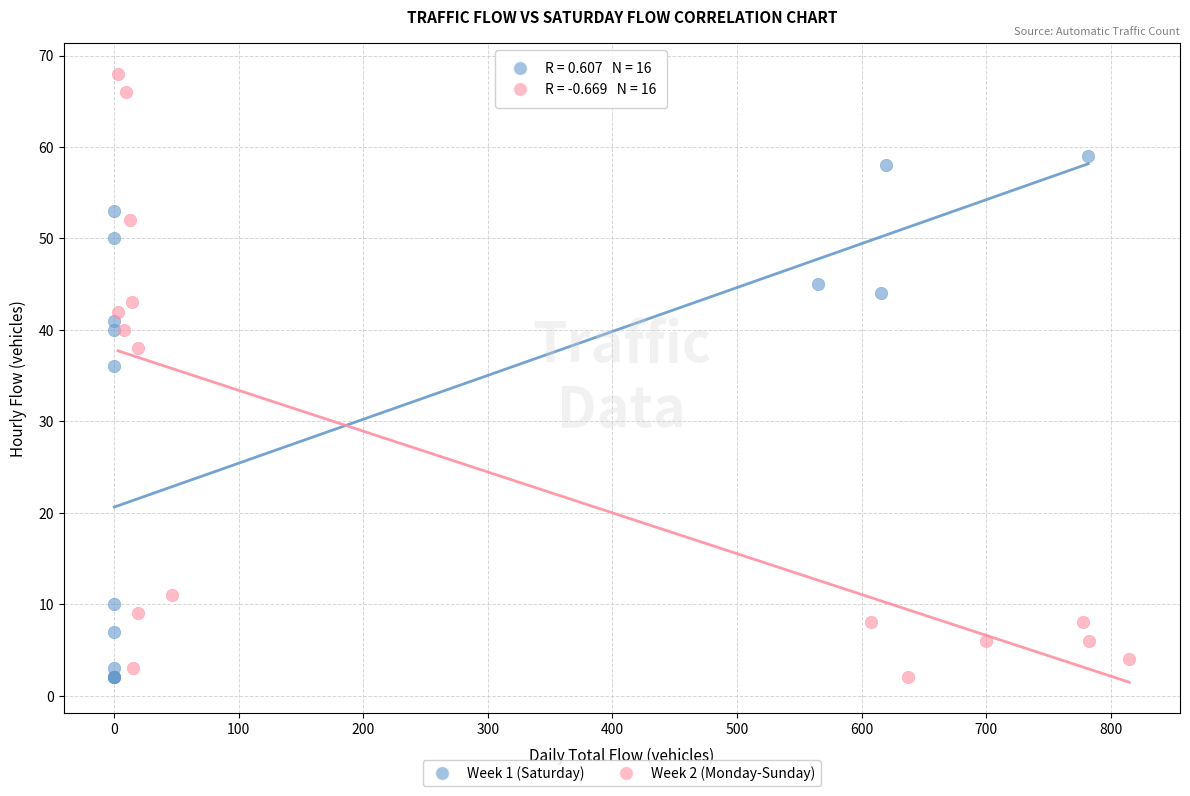

What are all the series names shown in the legend?

Week 1 (Saturday), Week 2 (Monday-Sunday)